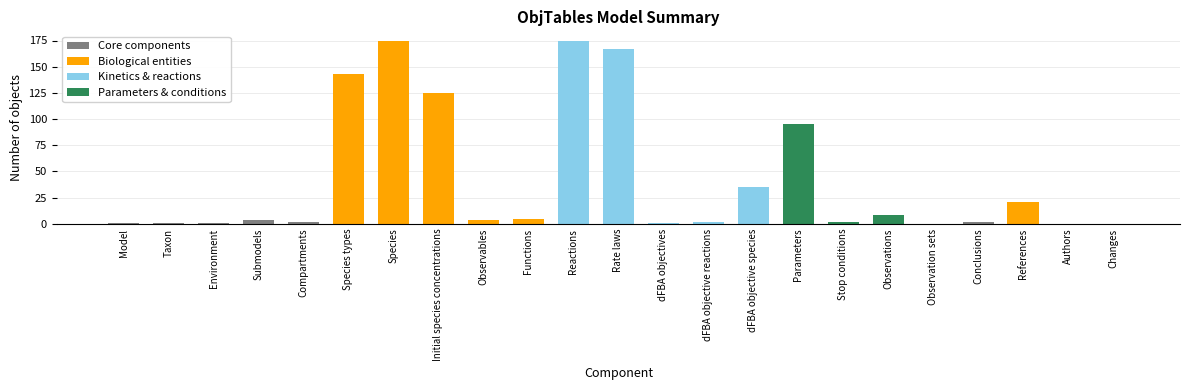

What value does the data have at Compartments?

2